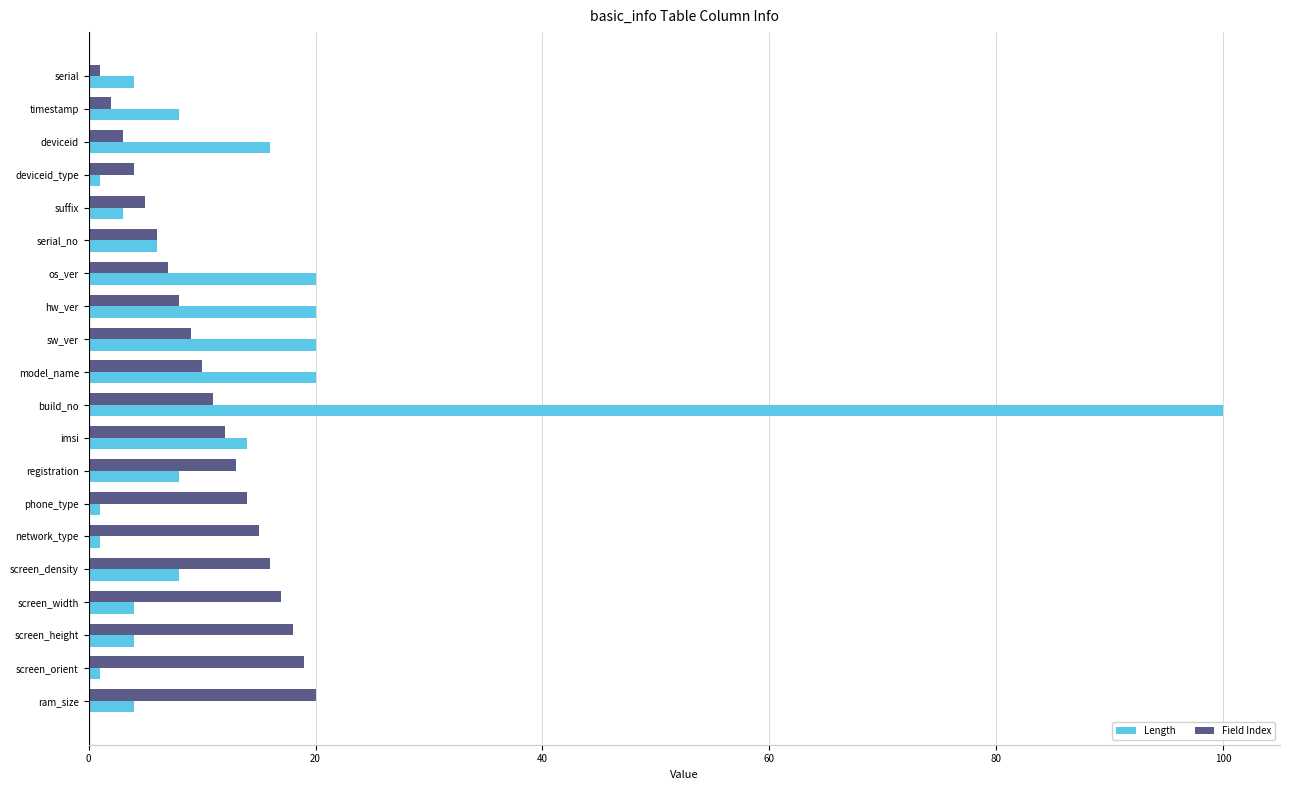

At how many categories does at least one series exceed 1?

20